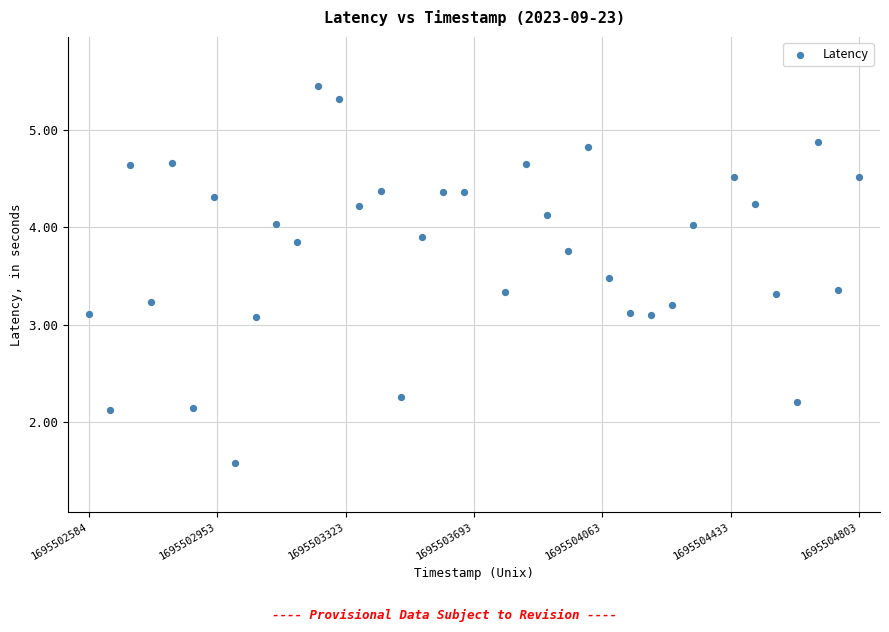

What is the range of Y values (max minus min)?

3.9